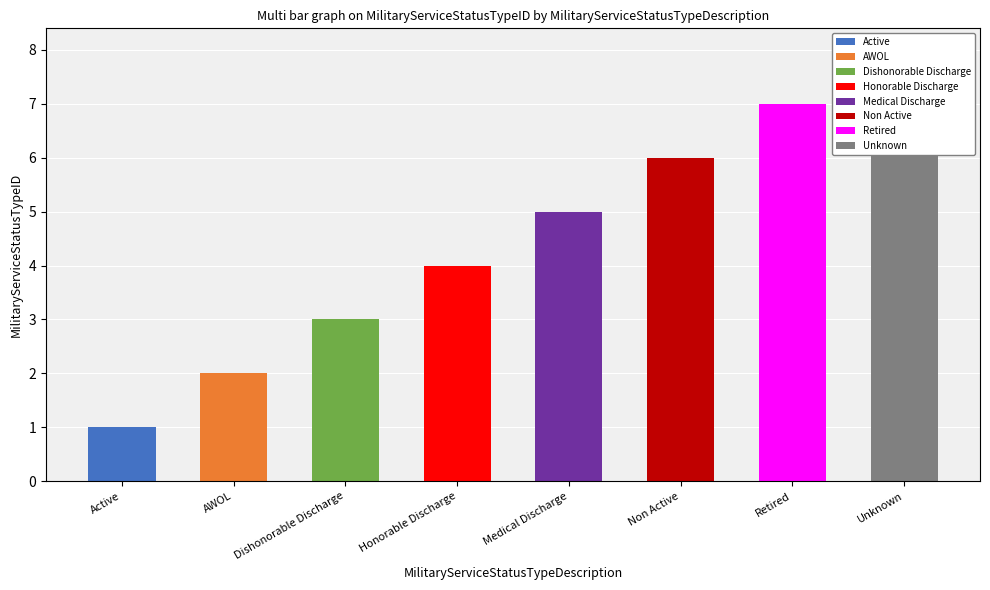

Reading left to right, extract all data points from this chart.

Active=1	AWOL=2	Dishonorable Discharge=3	Honorable Discharge=4	Medical Discharge=5	Non Active=6	Retired=7	Unknown=8